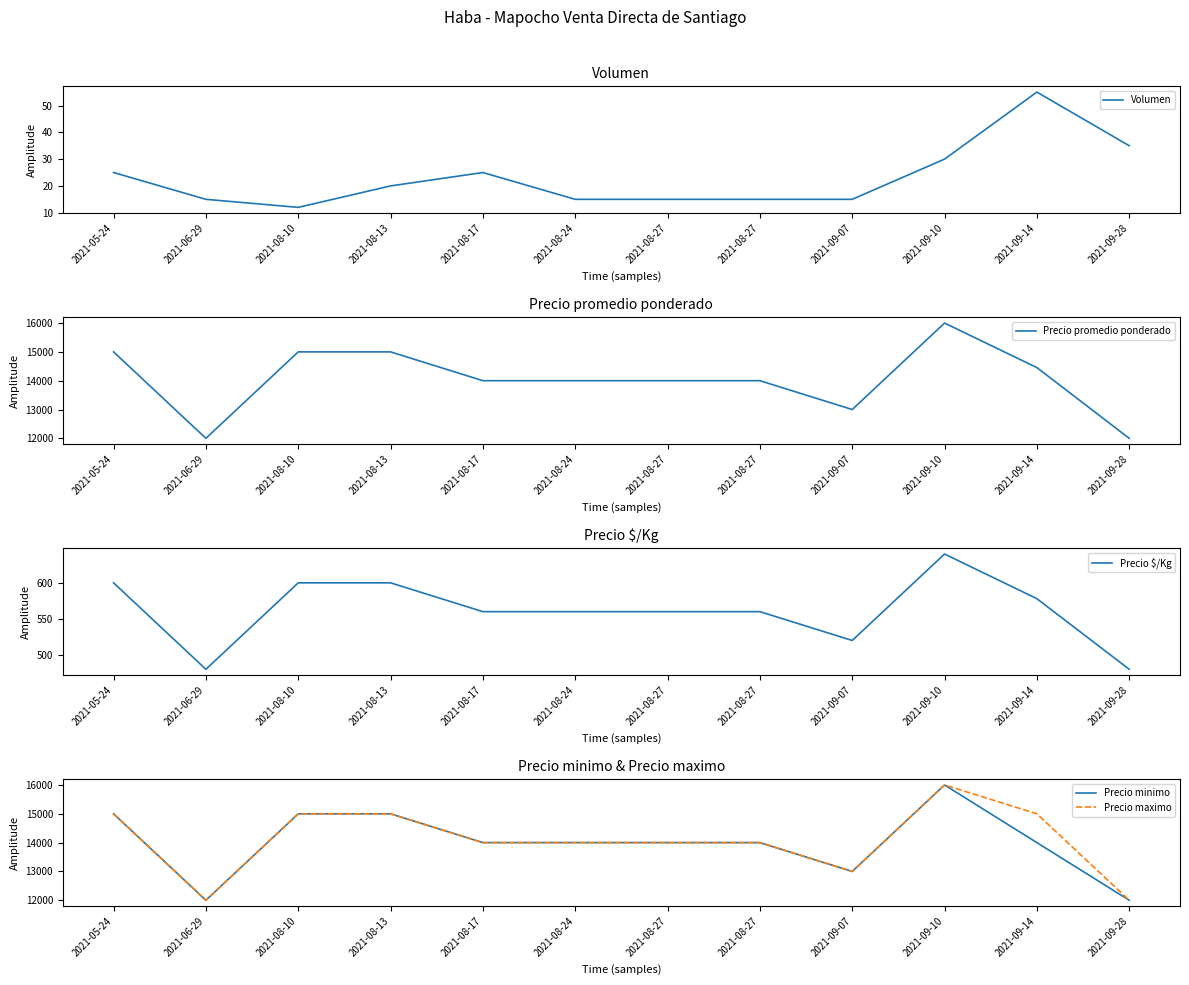

What is the difference between the highest and lowest values at 2021-09-07?

12985